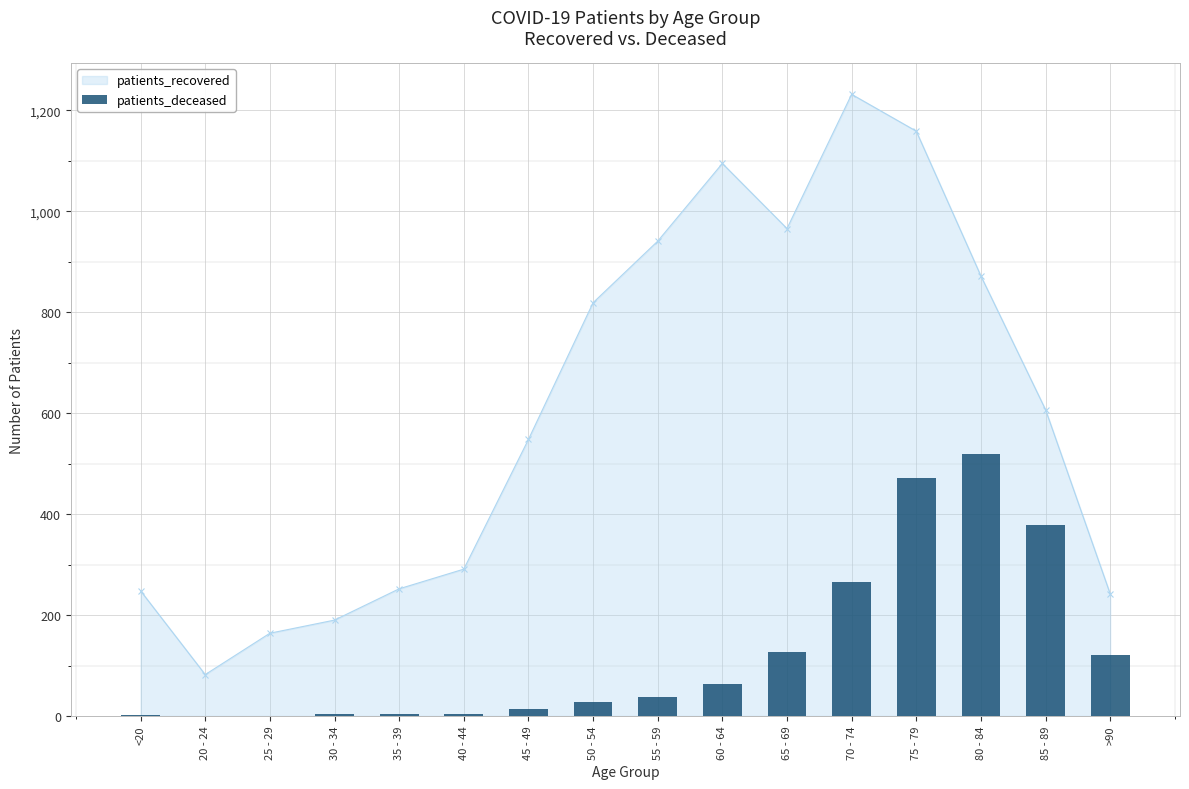

Count the number of values greater than 37.

7